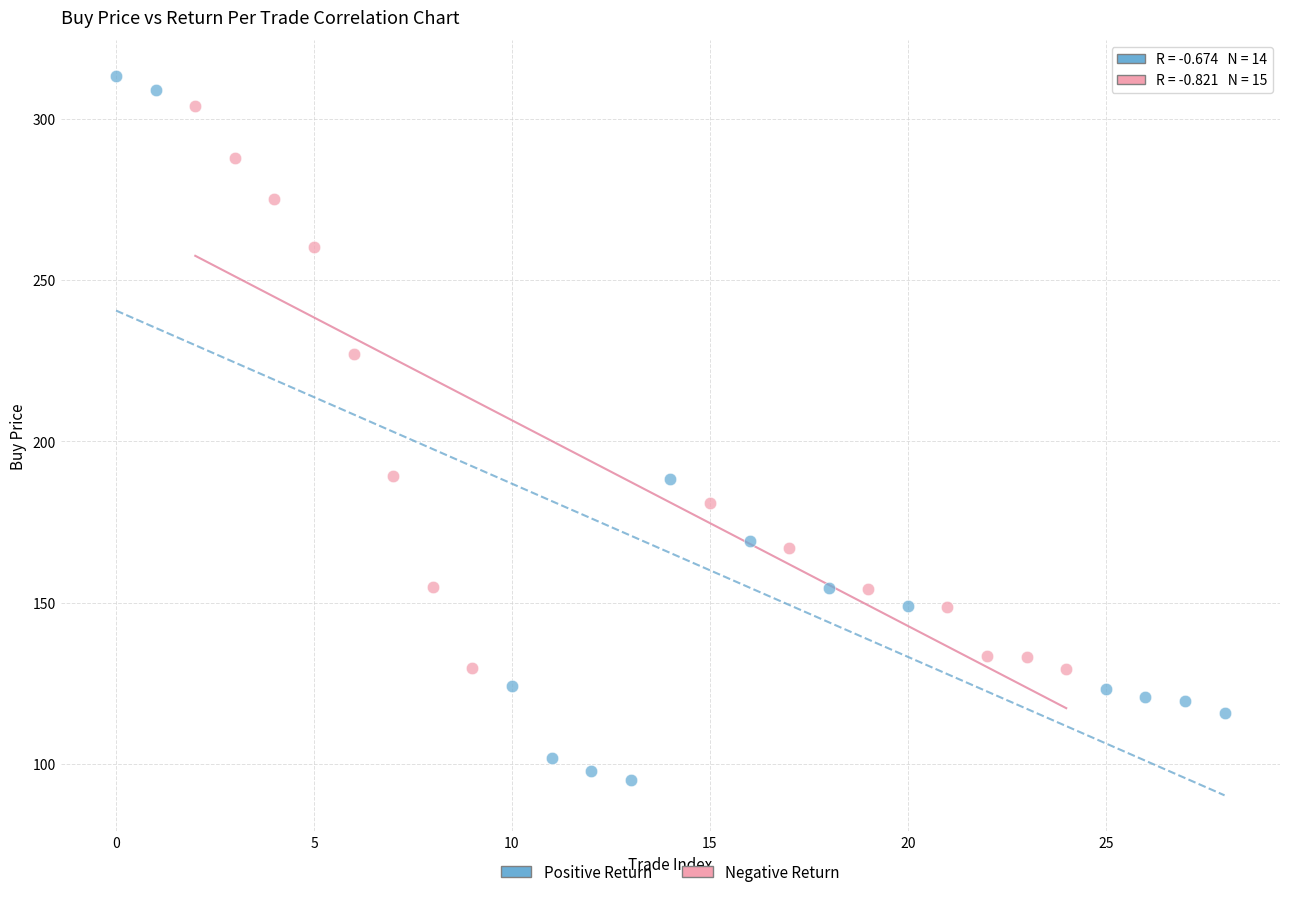

Which series reaches the minimum Y coordinate?

Positive Return